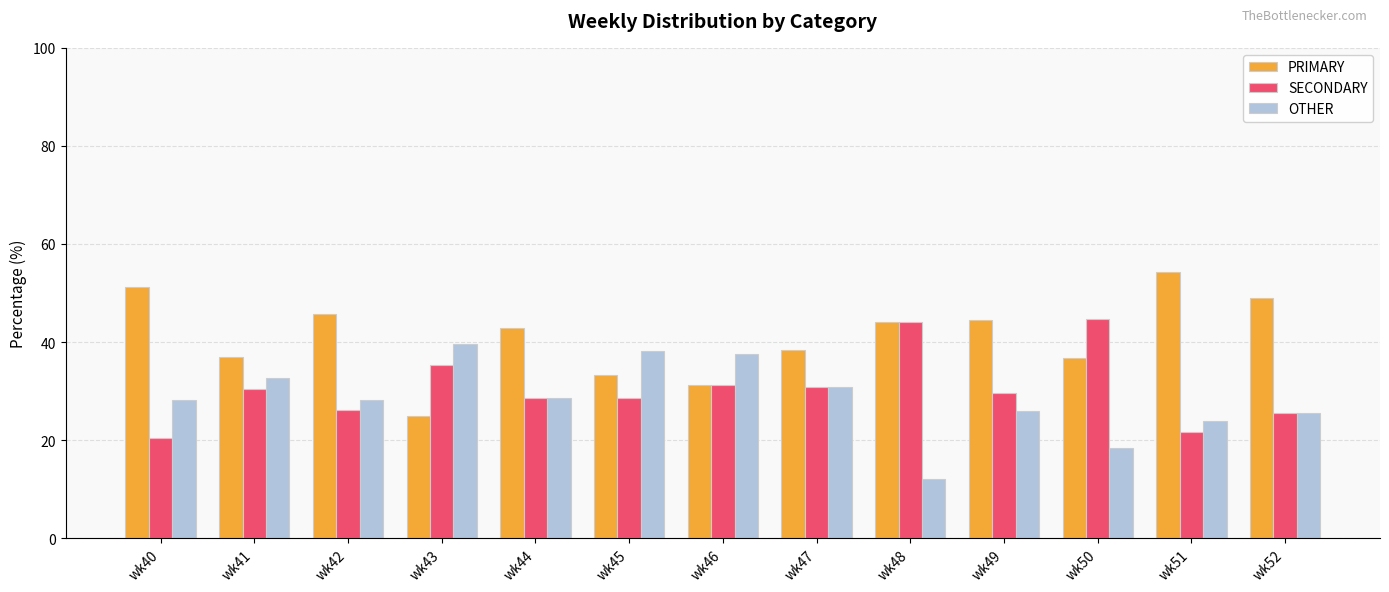

Rank the series by their maximum value, from highest to lowest.

PRIMARY, SECONDARY, OTHER